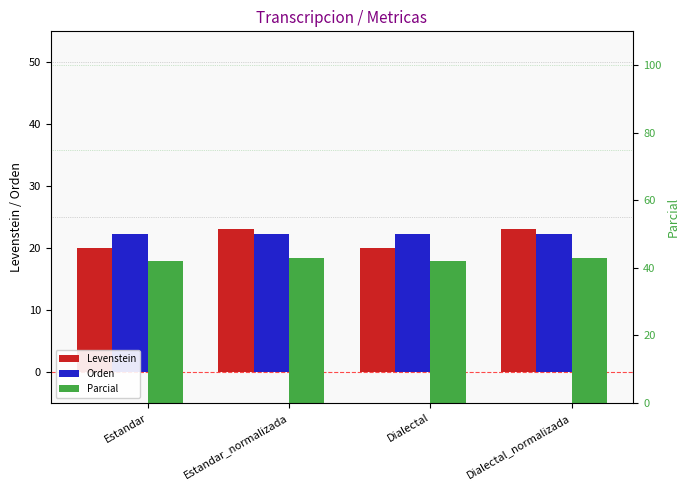

At which label is Orden closest to 22?

Estandar